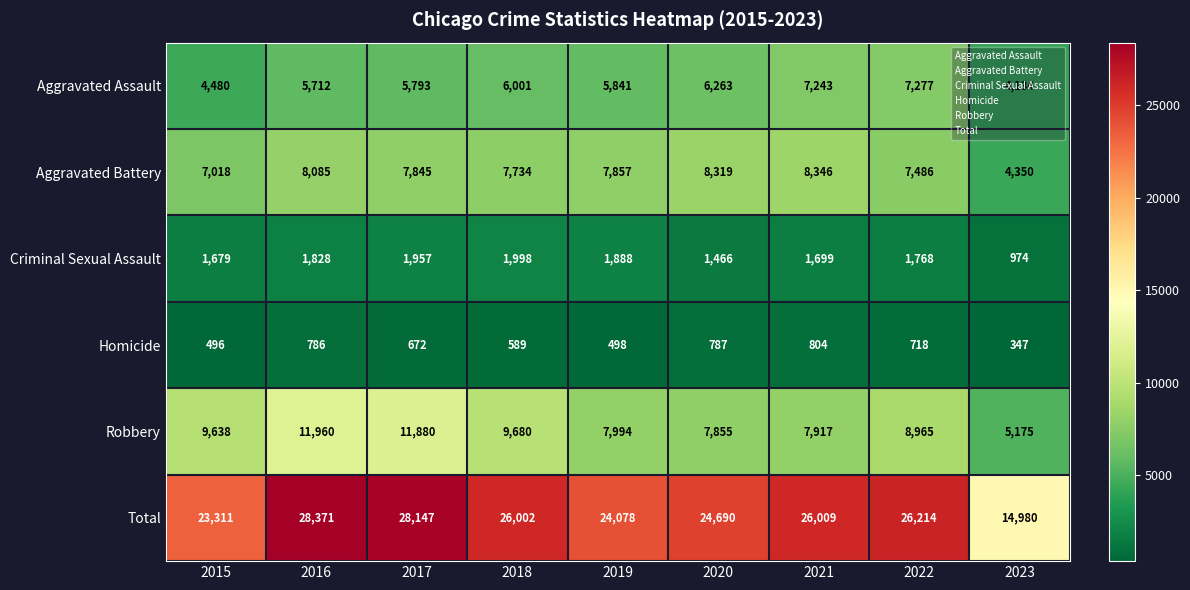

The Aggravated Battery series shows 3008 at 2016. True or false?

False